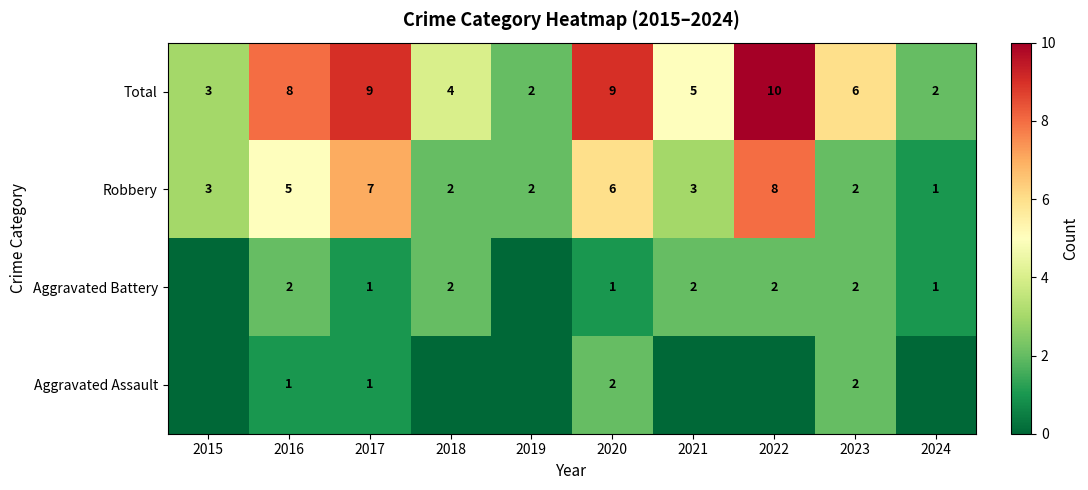

What is the sum of the Robbery values at 2018 and 2015?

5